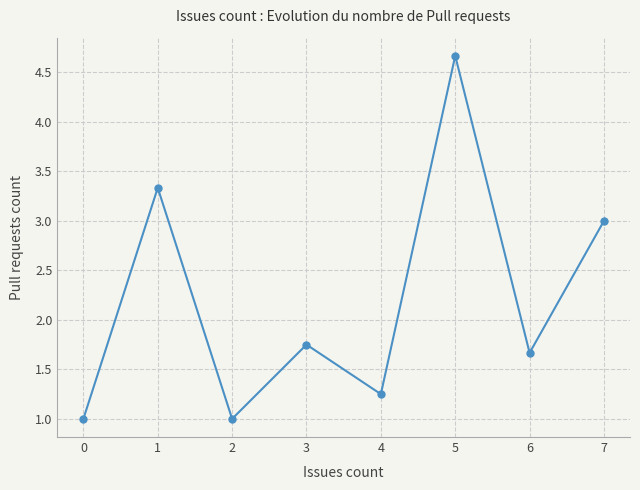

The value at 5 is 4.7. True or false?

True